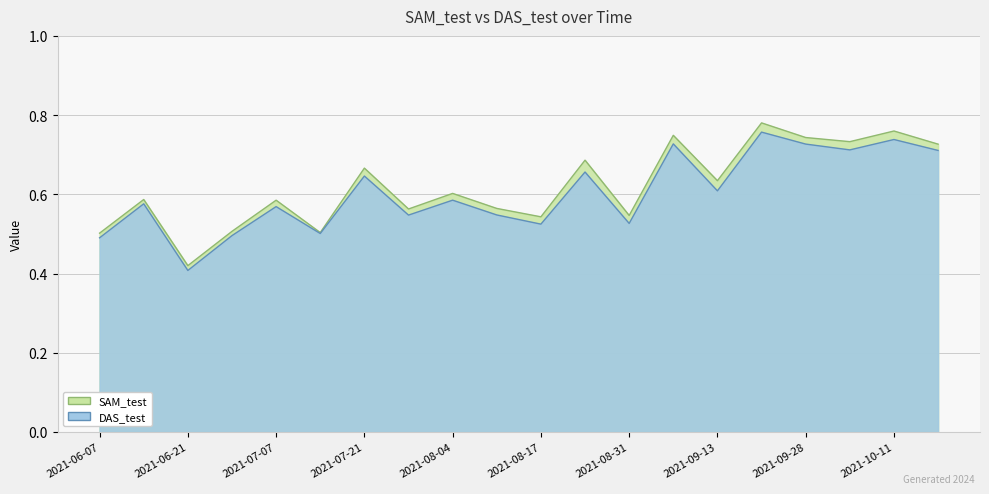

What is the total value across all series at 2021-08-24?

1.3